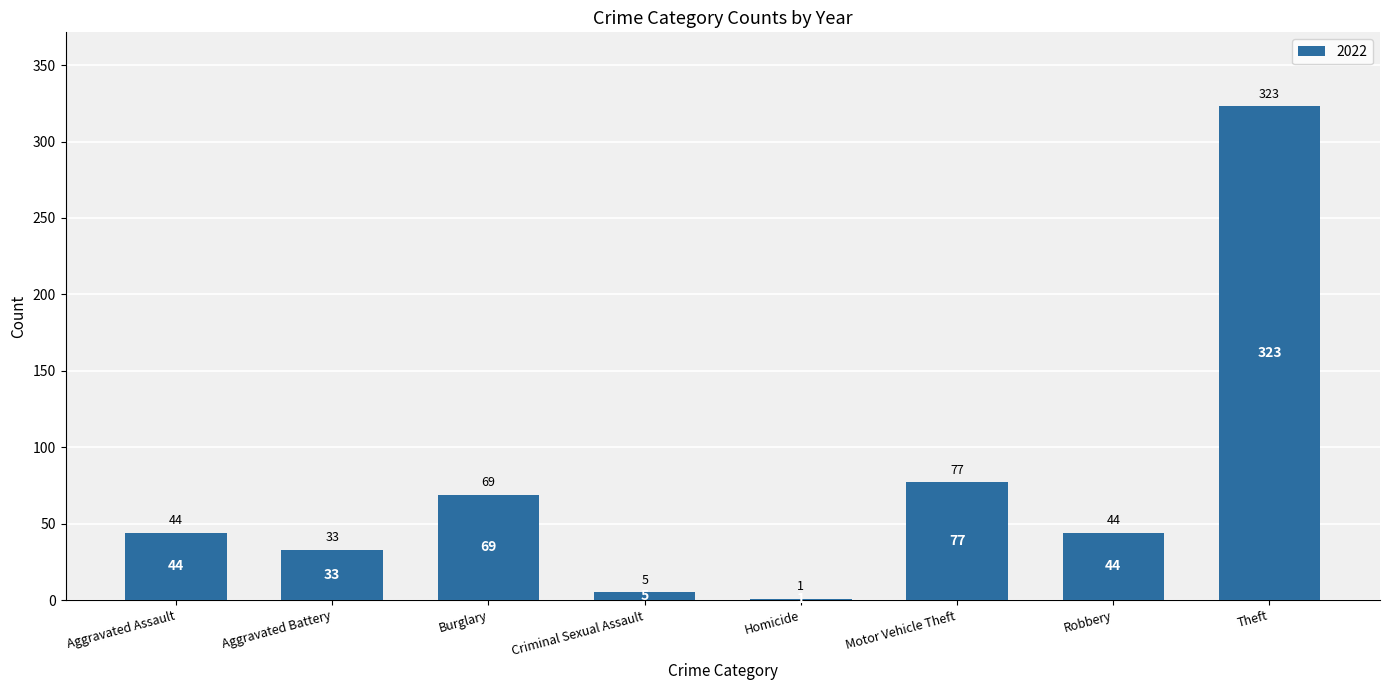

Which has a higher value, Theft or Homicide?

Theft